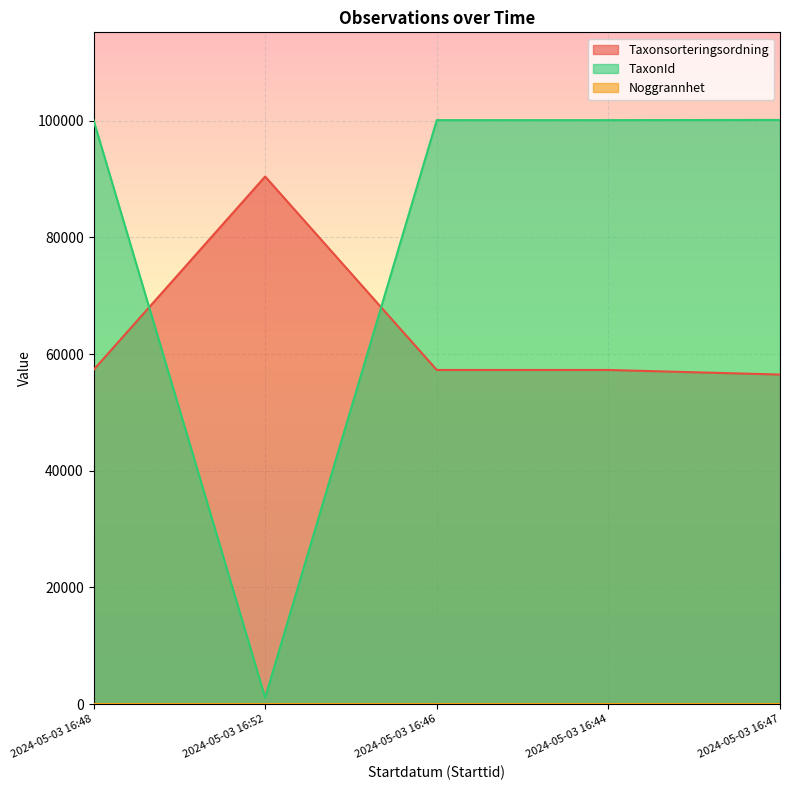

Reading left to right, transcribe all the data shown in this chart.

Taxonsorteringsordning: 57277	90438	57277	57277	56490
TaxonId: 100109	1108	100109	100109	100138